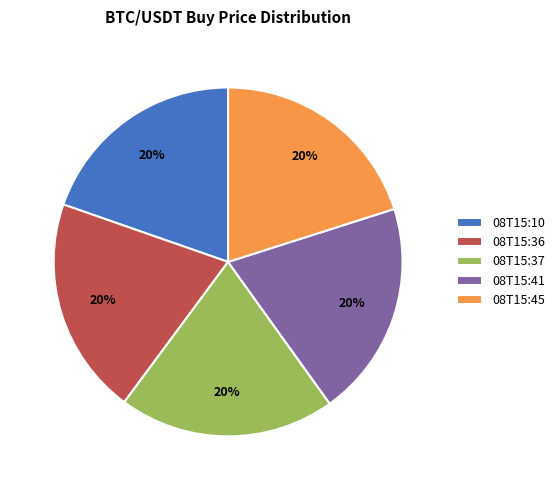

To the nearest percent, what is the average slice percentage?

20%